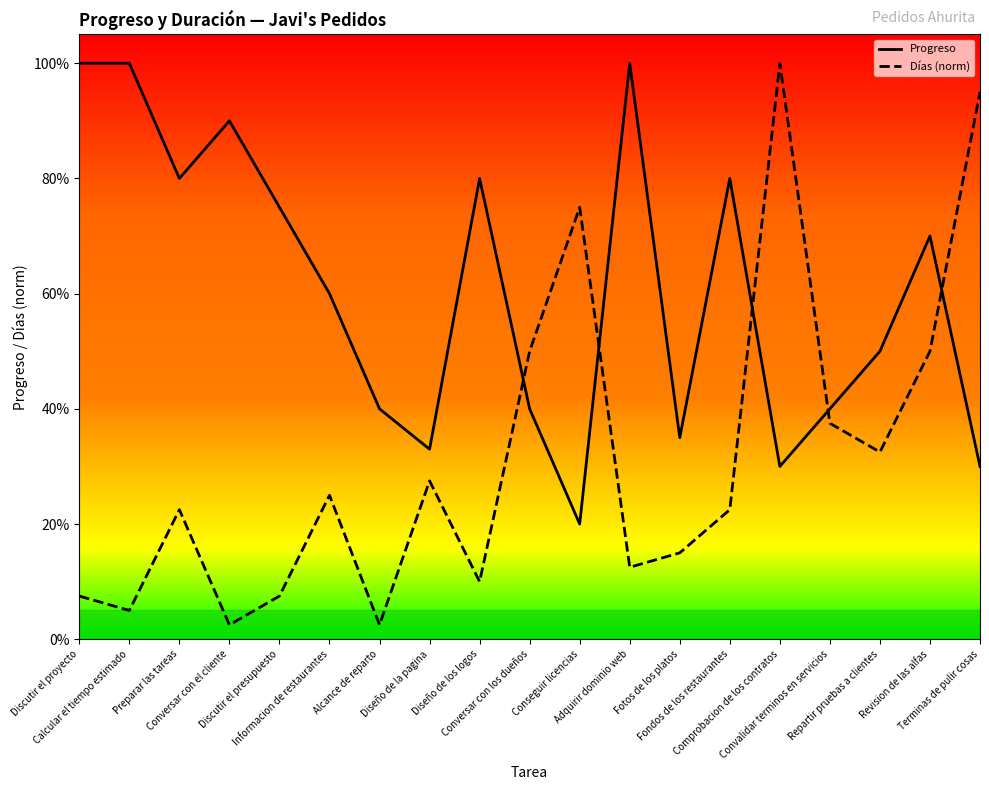

At Informacion de restaurantes, list the series in order from largest to smallest.

Progreso, Días (norm)